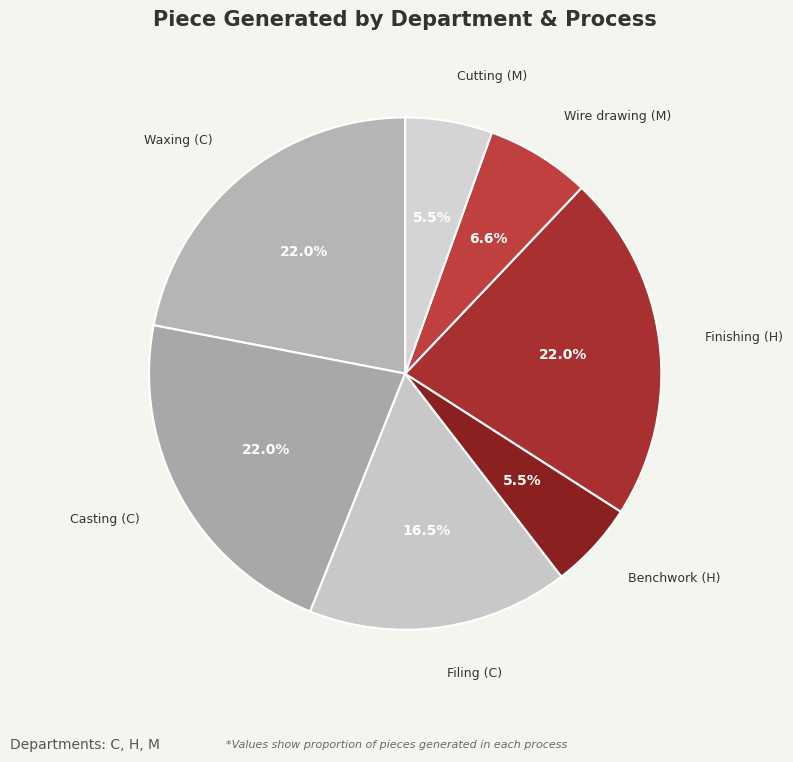

Is there a majority slice in this chart?

No